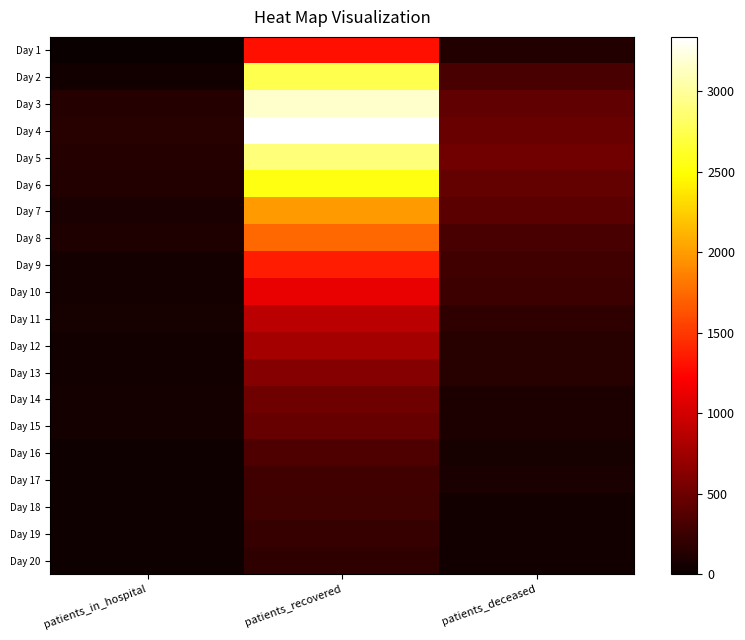

What is the spread (max minus min) of values at patients_in_hospital?

147